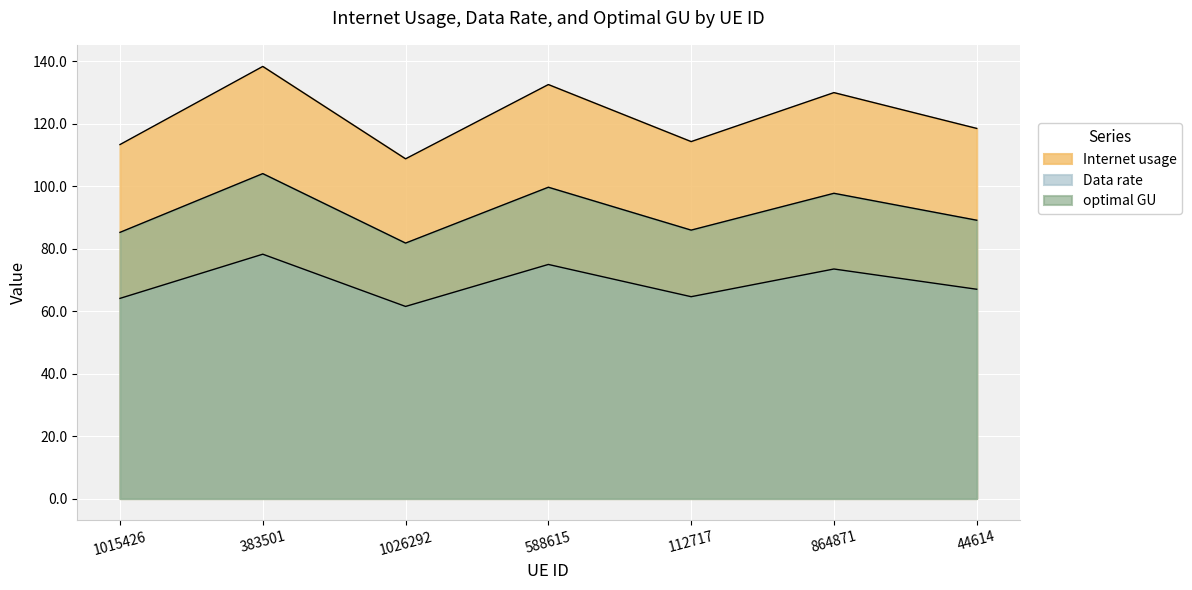

What is the difference between the second highest and second lowest values in the Internet usage series?

19.2